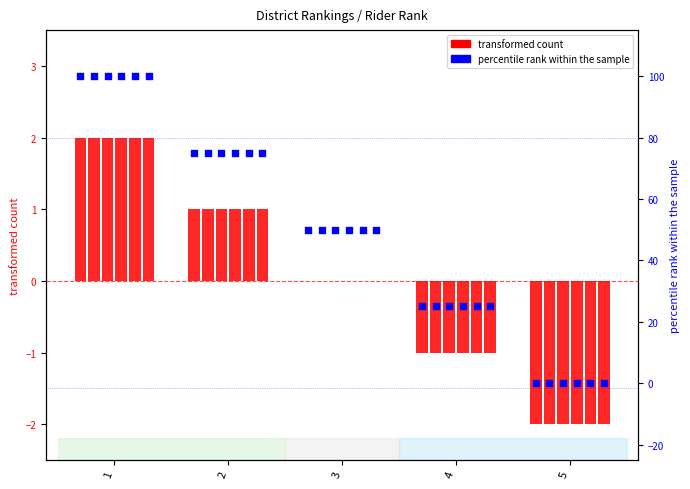

What is the change in value from 3 to 5?

-50